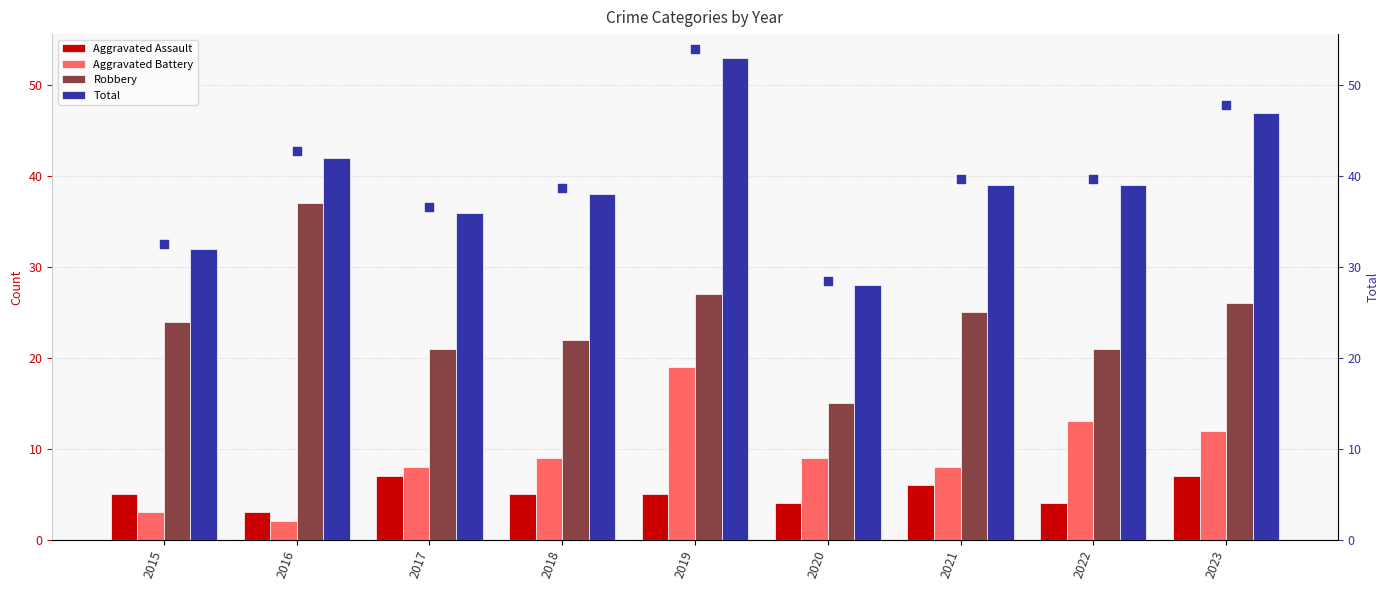

What is the sum of the Aggravated Battery values at 2017 and 2016?

10